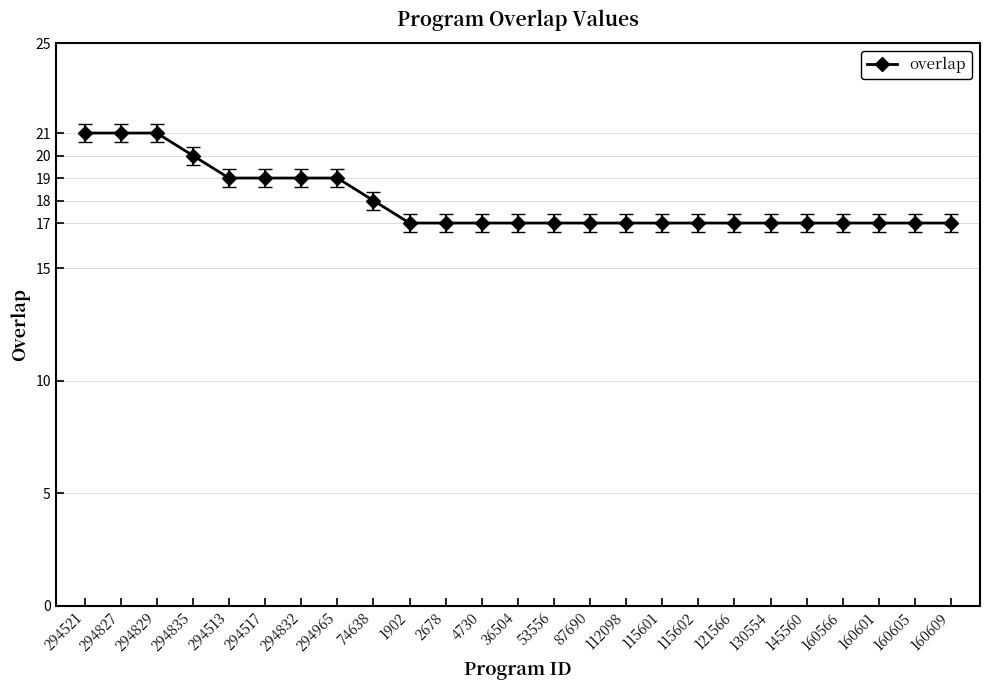

Does the chart display data point markers on the line(s)?

Yes